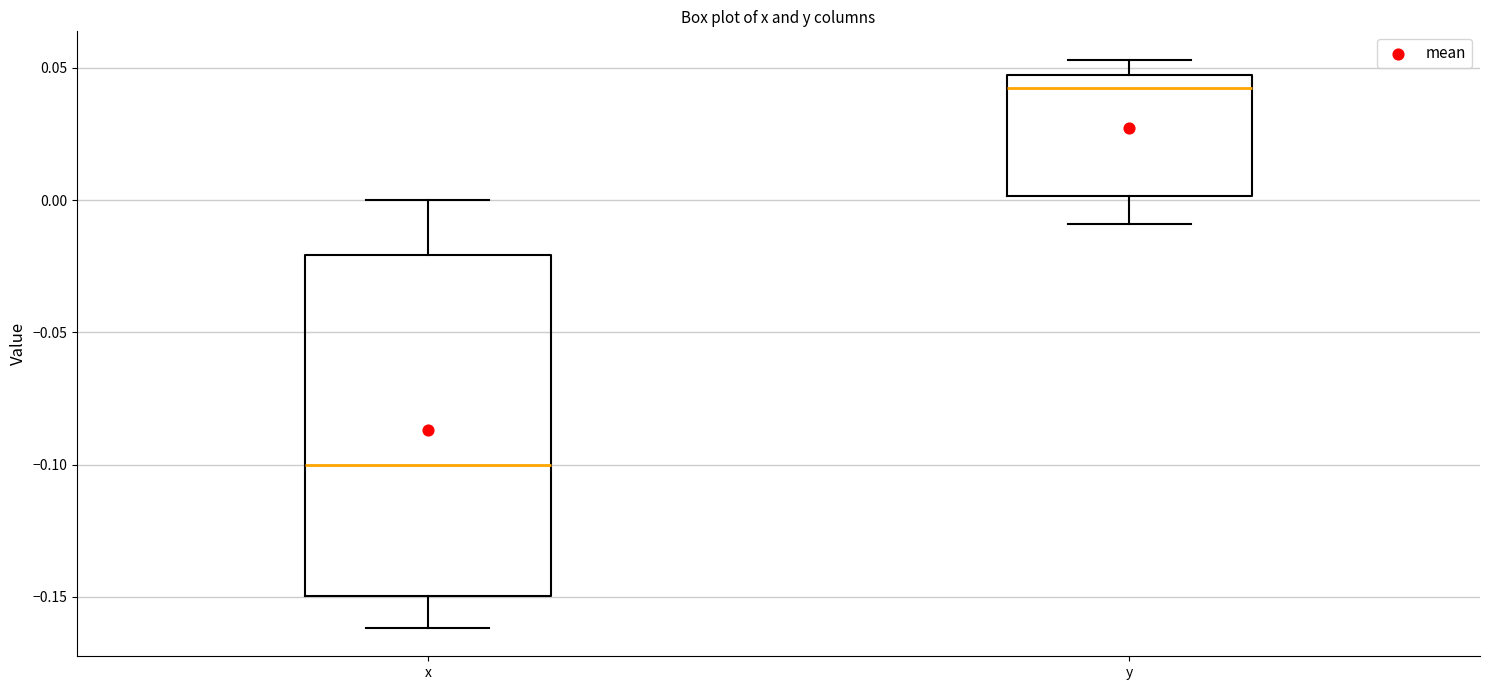

Reading left to right, read every box against the y-axis: the position of its median line, the range the box covers, and the ends of its whiskers. The values are not printed on the chart, so give them approximately, as read against the axis.

x: median -0.100, box -0.150 to -0.020, whiskers -0.160 to 0.000
y: median 0.040, box 0.000 to 0.045, whiskers -0.010 to 0.055